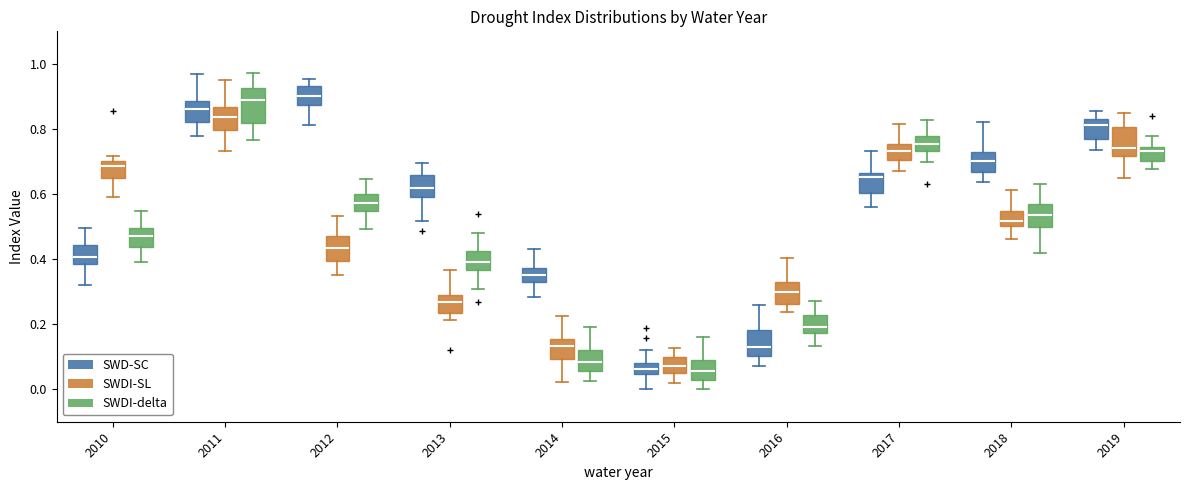

Reading left to right, transcribe this box plot: for each box, give where its median line is, the range the box spans, and where its two whiskers end, as read against the y-axis. The values are not printed on the chart, so give them approximately, as read against the axis.

2010 (SWD-SC): median 0.40, box 0.38 to 0.44, whiskers 0.32 to 0.50
2010 (SWDI-SL): median 0.68, box 0.64 to 0.70, whiskers 0.60 to 0.72
2010 (SWDI-delta): median 0.48, box 0.44 to 0.50, whiskers 0.38 to 0.54
2011 (SWD-SC): median 0.86, box 0.82 to 0.88, whiskers 0.78 to 0.96
2011 (SWDI-SL): median 0.84, box 0.80 to 0.86, whiskers 0.74 to 0.94
2011 (SWDI-delta): median 0.88, box 0.82 to 0.92, whiskers 0.76 to 0.98
2012 (SWD-SC): median 0.90, box 0.88 to 0.94, whiskers 0.82 to 0.96
2012 (SWDI-SL): median 0.44, box 0.40 to 0.48, whiskers 0.36 to 0.54
2012 (SWDI-delta): median 0.58, box 0.54 to 0.60, whiskers 0.50 to 0.64
2013 (SWD-SC): median 0.62, box 0.60 to 0.66, whiskers 0.52 to 0.70
2013 (SWDI-SL): median 0.26, box 0.24 to 0.30, whiskers 0.22 to 0.36
2013 (SWDI-delta): median 0.38, box 0.36 to 0.42, whiskers 0.30 to 0.48
2014 (SWD-SC): median 0.36, box 0.34 to 0.38, whiskers 0.28 to 0.42
2014 (SWDI-SL): median 0.14, box 0.10 to 0.16, whiskers 0.02 to 0.22
2014 (SWDI-delta): median 0.08, box 0.06 to 0.12, whiskers 0.02 to 0.18
2015 (SWD-SC): median 0.06, box 0.04 to 0.08, whiskers 0.00 to 0.12
2015 (SWDI-SL): median 0.08, box 0.06 to 0.10, whiskers 0.02 to 0.12
2015 (SWDI-delta): median 0.06, box 0.02 to 0.08, whiskers 0.00 to 0.16
2016 (SWD-SC): median 0.12, box 0.10 to 0.18, whiskers 0.08 to 0.26
2016 (SWDI-SL): median 0.30, box 0.26 to 0.32, whiskers 0.24 to 0.40
2016 (SWDI-delta): median 0.20, box 0.18 to 0.22, whiskers 0.14 to 0.28
2017 (SWD-SC): median 0.66 (just below the box's upper edge), box 0.60 to 0.66, whiskers 0.56 to 0.74
2017 (SWDI-SL): median 0.74, box 0.70 to 0.76, whiskers 0.66 to 0.82
2017 (SWDI-delta): median 0.76, box 0.74 to 0.78, whiskers 0.70 to 0.82
2018 (SWD-SC): median 0.70, box 0.66 to 0.72, whiskers 0.64 to 0.82
2018 (SWDI-SL): median 0.52, box 0.50 to 0.54, whiskers 0.46 to 0.62
2018 (SWDI-delta): median 0.54, box 0.50 to 0.56, whiskers 0.42 to 0.64
2019 (SWD-SC): median 0.82, box 0.76 to 0.84, whiskers 0.74 to 0.86
2019 (SWDI-SL): median 0.74, box 0.72 to 0.80, whiskers 0.64 to 0.84
2019 (SWDI-delta): median 0.74 (just below the box's upper edge), box 0.70 to 0.74, whiskers 0.68 to 0.78